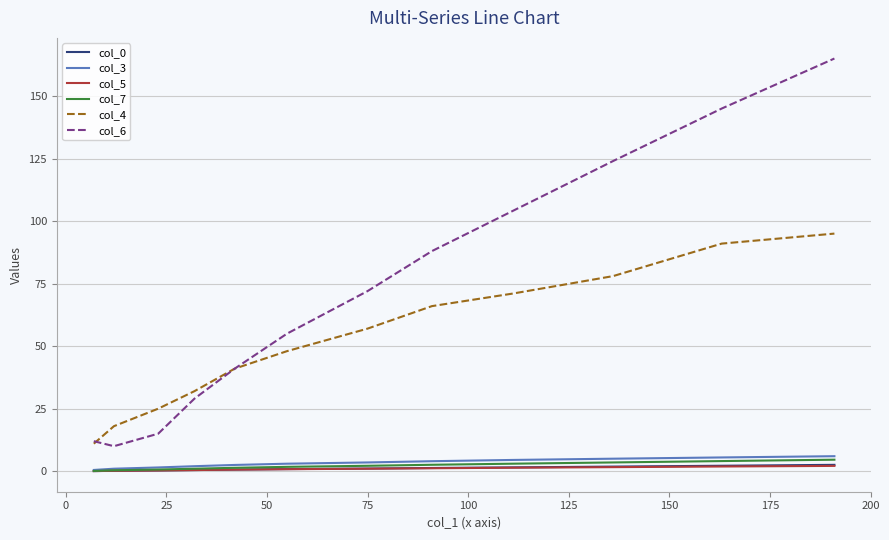

What is the lowest value of the col_4 series?

11.0